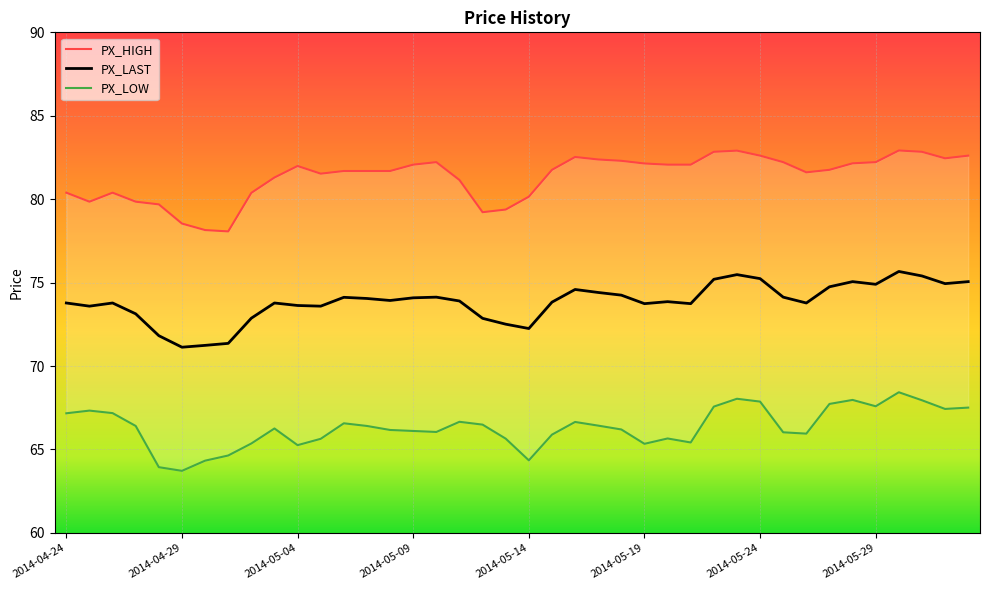

Is it true that PX_LOW equals 66.0 at 2014-05-25?

True